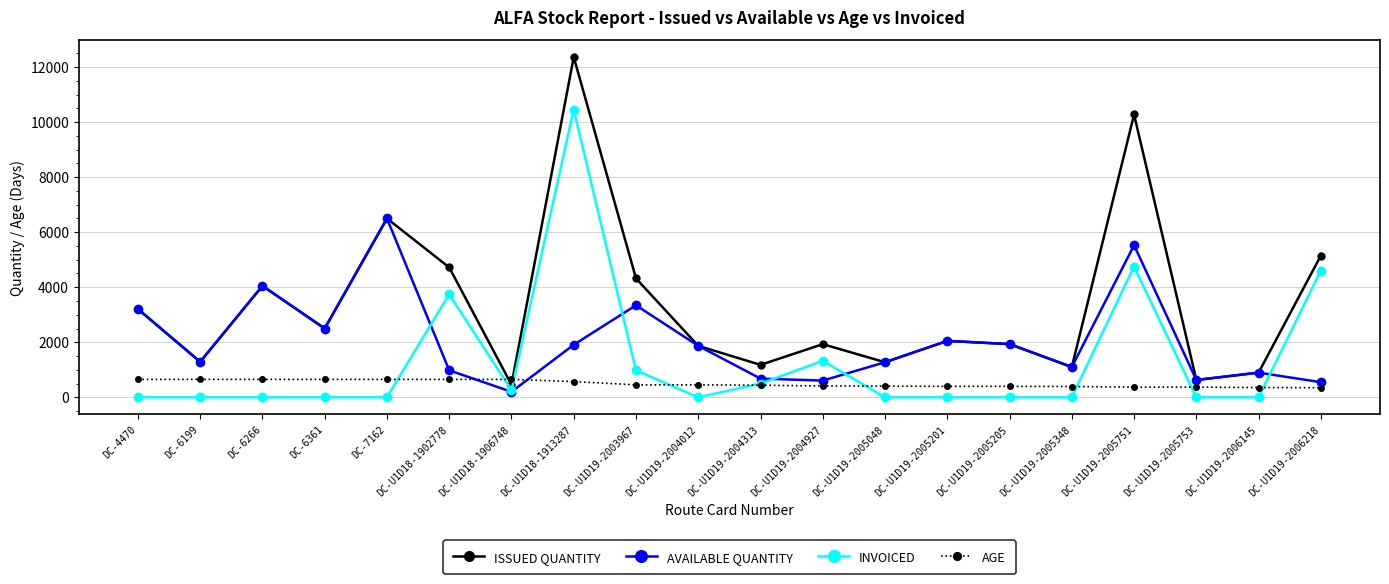

What is the average value of the INVOICED series?

1330